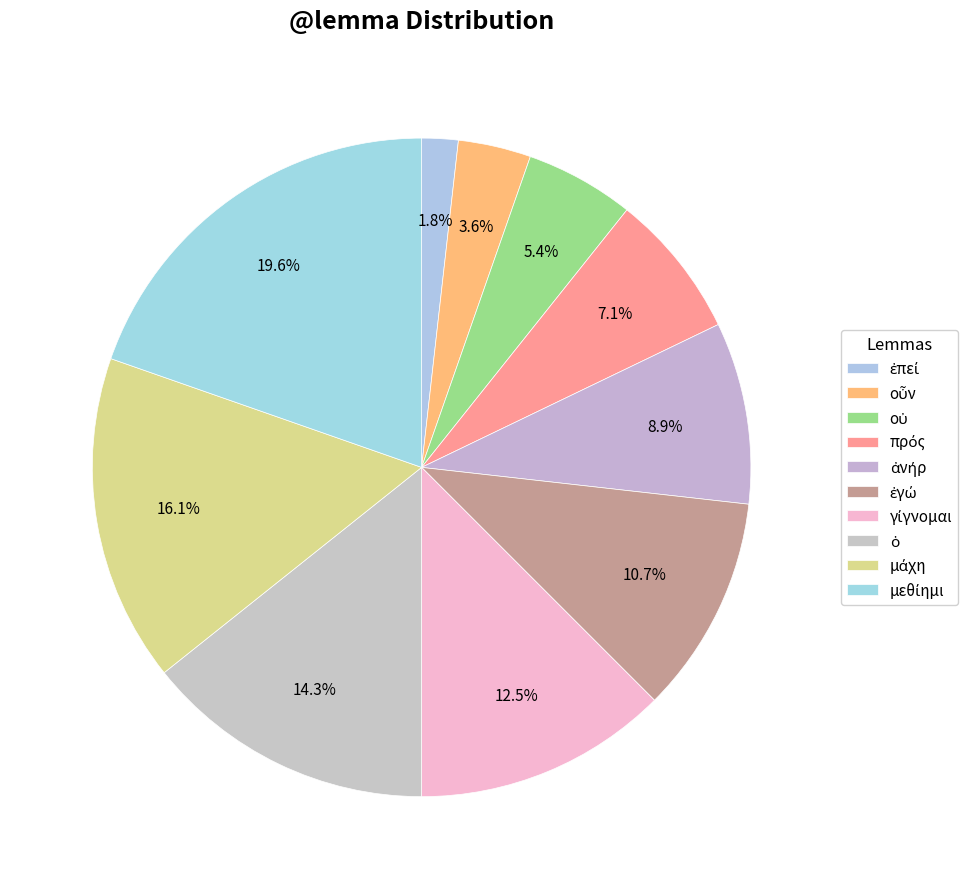

Count the number of slices in the pie.

10